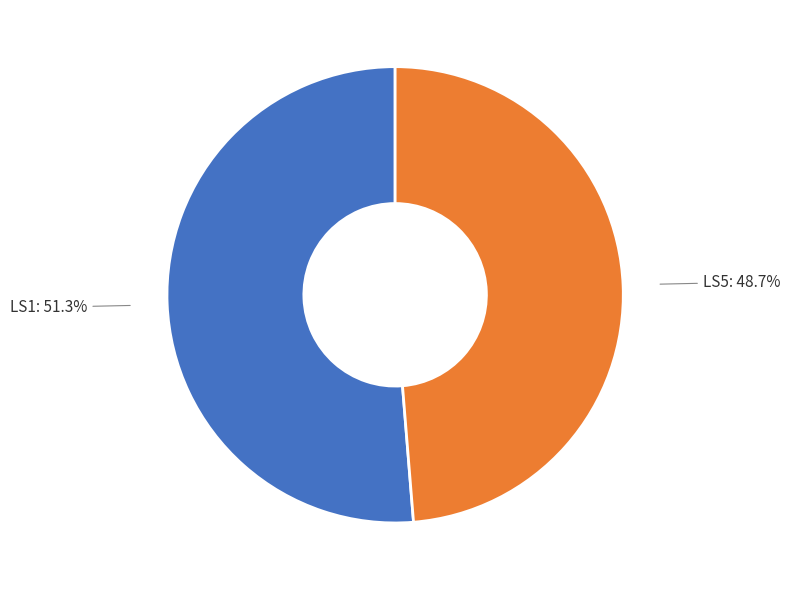

Which slice represents more than half of the pie?

LS1